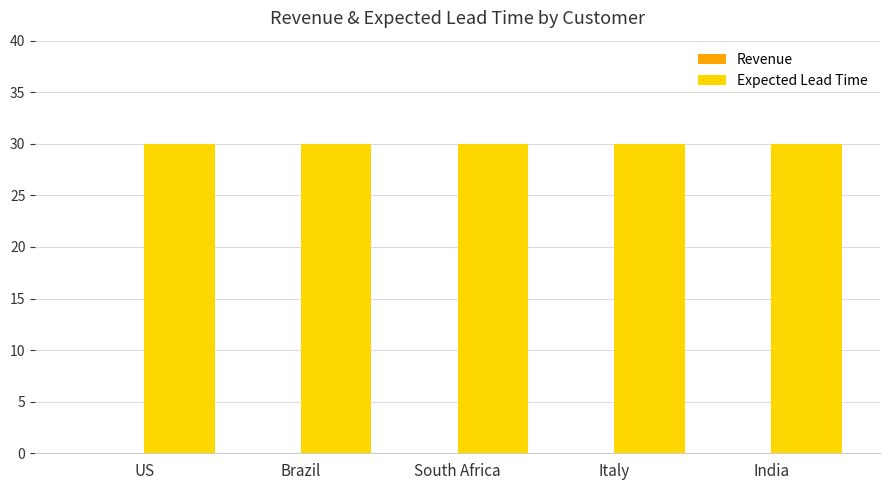

Which series has the largest range (max minus min)?

Revenue